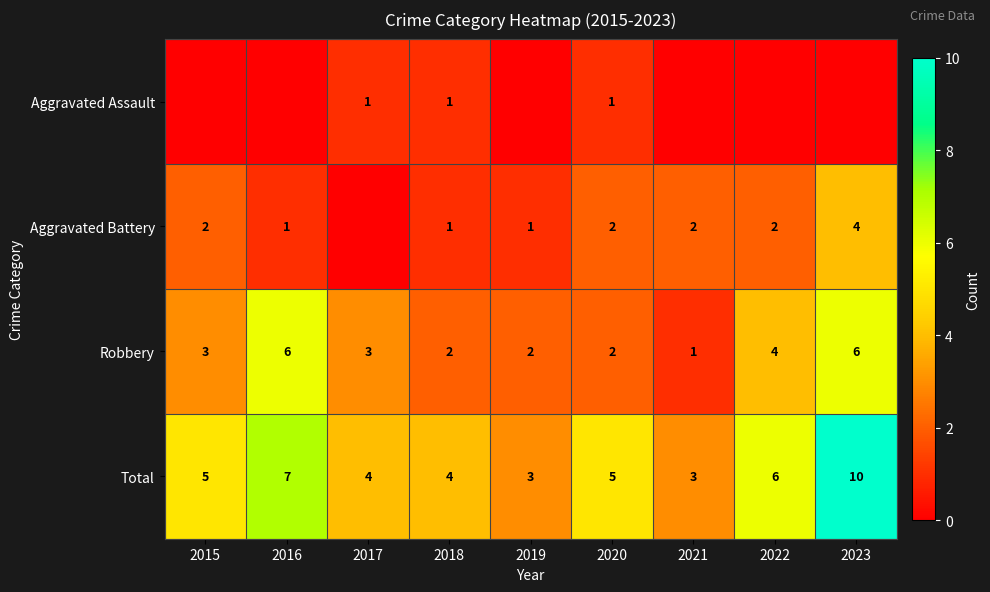

What is the sum of the Aggravated Battery values at 2021 and 2015?

4